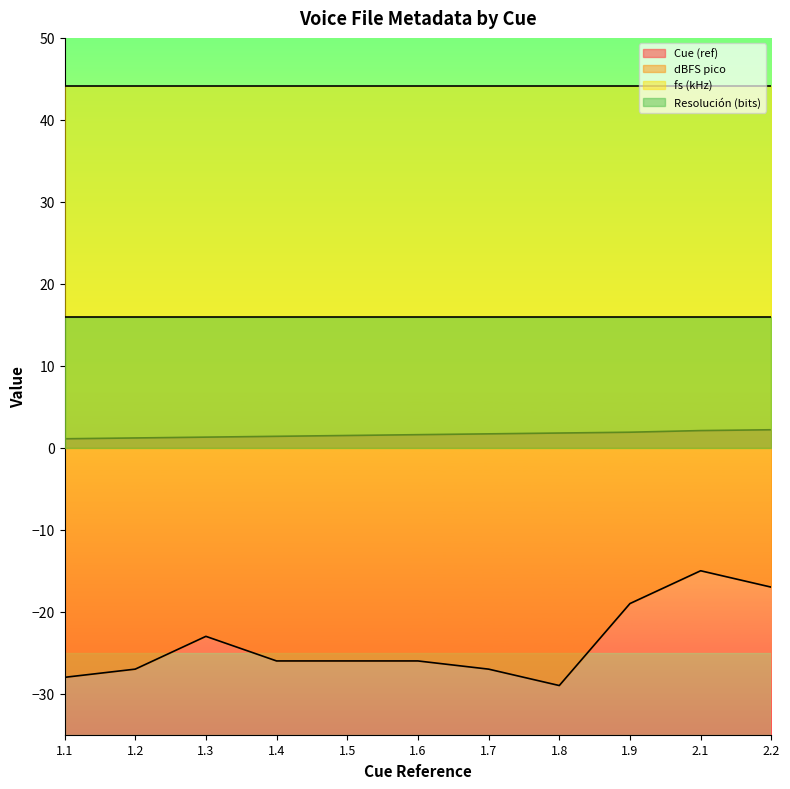

True or false: dBFS pico and Cue (ref) cross at least once.

False